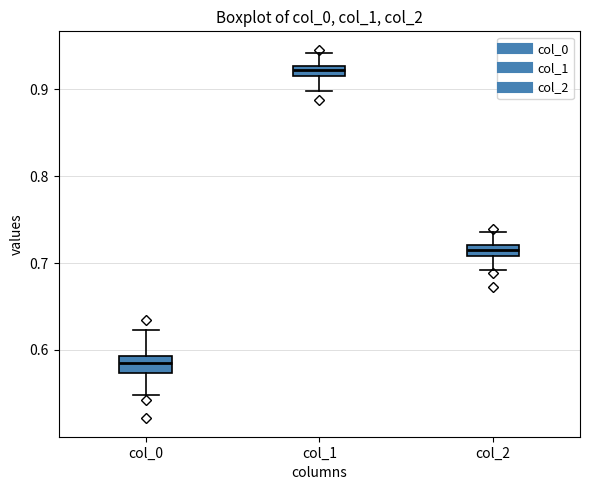

Which box has the lowest median line?

col_0